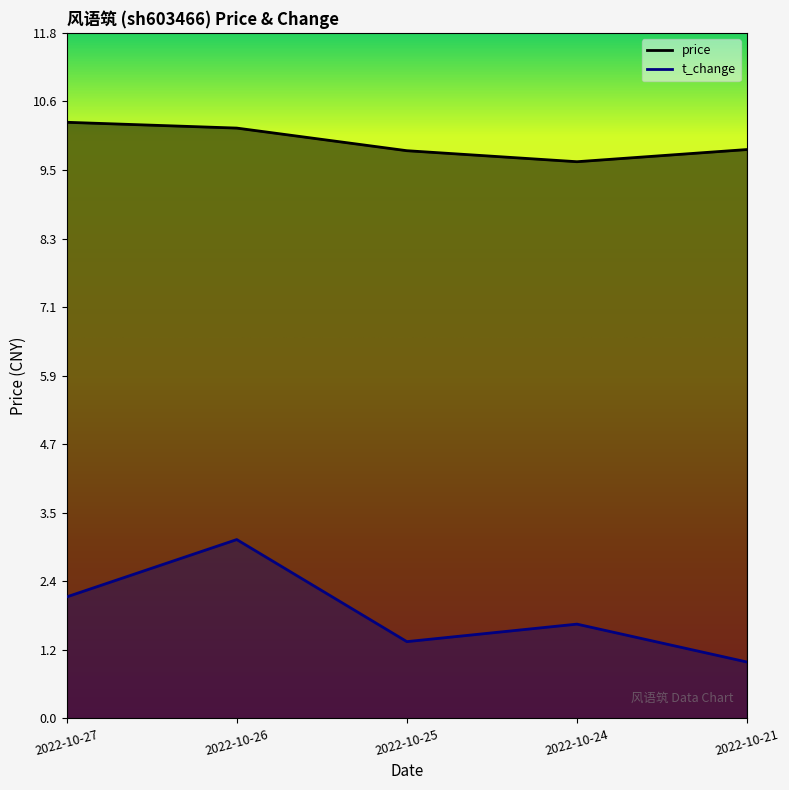

How many lines are shown in the chart?

2